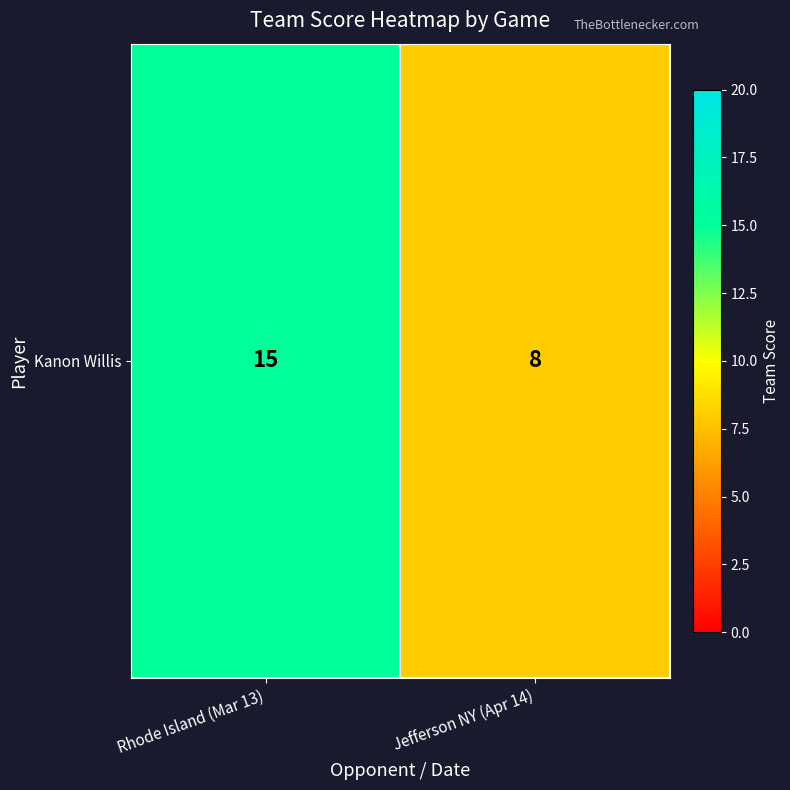

Count the values in the range 8 to 15.

2